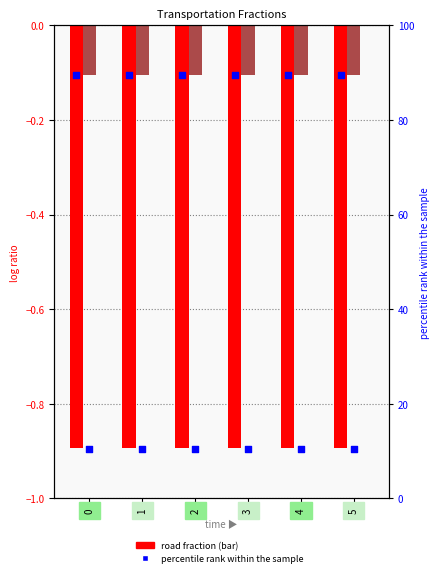

Which series reaches the maximum Y coordinate?

road % rank